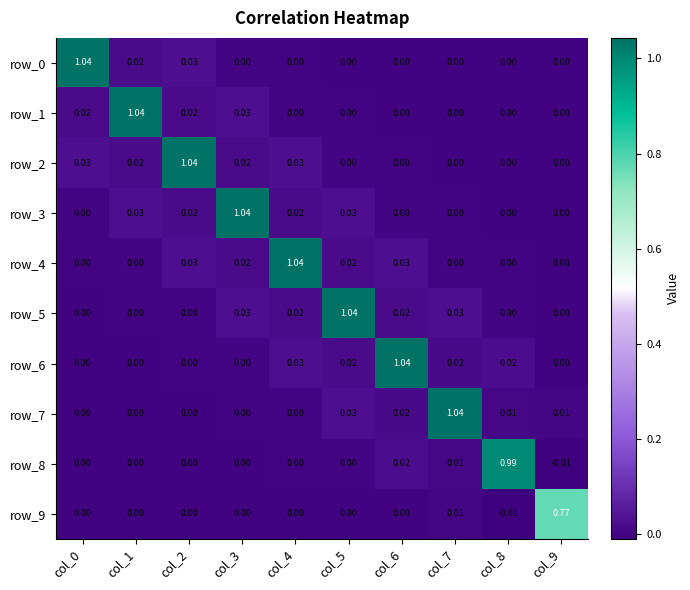

Which category has the highest value in the row_9 series?

col_9